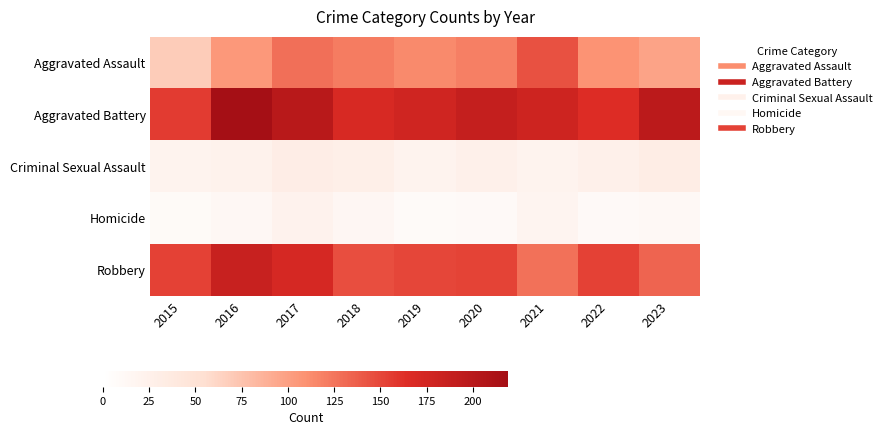

Reading left to right, what are all the values shown in this chart?

Aggravated Assault: 2015=69	2016=105	2017=128	2018=121	2019=113	2020=119	2021=144	2022=108	2023=97
Aggravated Battery: 2015=156	2016=219	2017=200	2018=171	2019=178	2020=189	2021=180	2022=165	2023=197
Criminal Sexual Assault: 2015=20	2016=23	2017=30	2018=28	2019=20	2020=25	2021=21	2022=25	2023=31
Homicide: 2015=9	2016=13	2017=22	2018=15	2019=8	2020=10	2021=18	2022=10	2023=12
Robbery: 2015=153	2016=185	2017=172	2018=146	2019=150	2020=152	2021=127	2022=153	2023=134